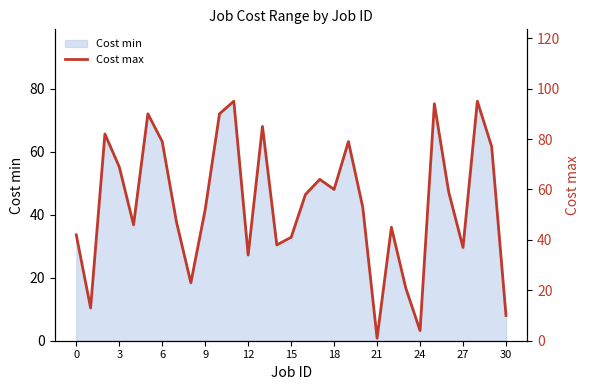

What is the maximum value for Cost min?

76